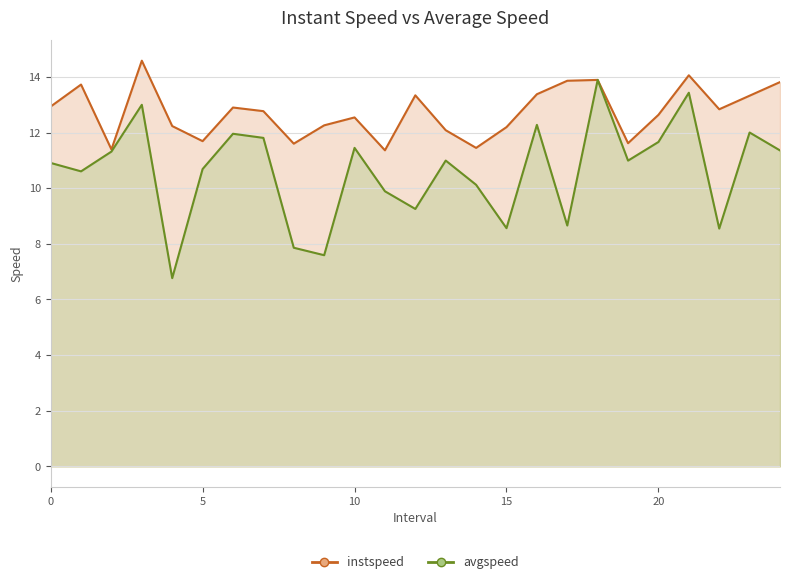

How many data points in instspeed are less than 12?

6